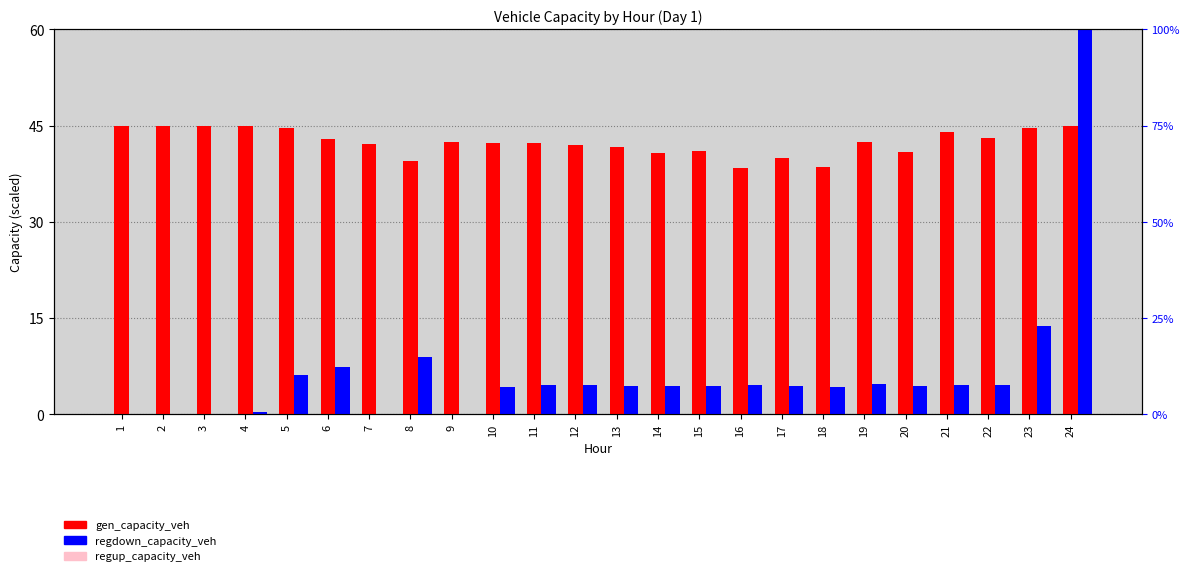

What is the spread (max minus min) of values at 11?

42.3